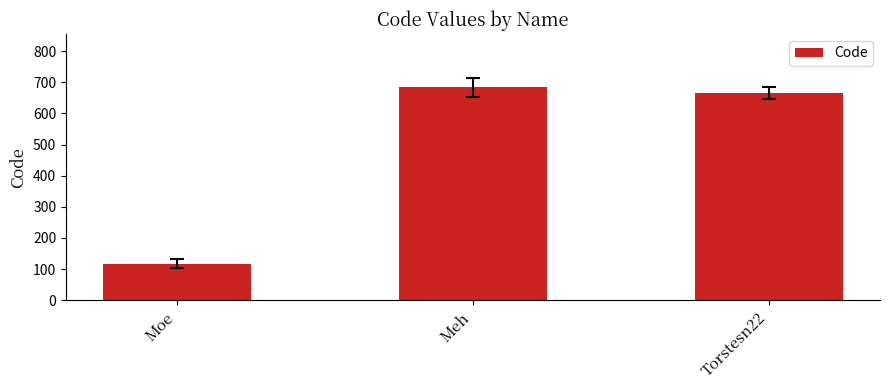

What is the approximate value at Meh?

684